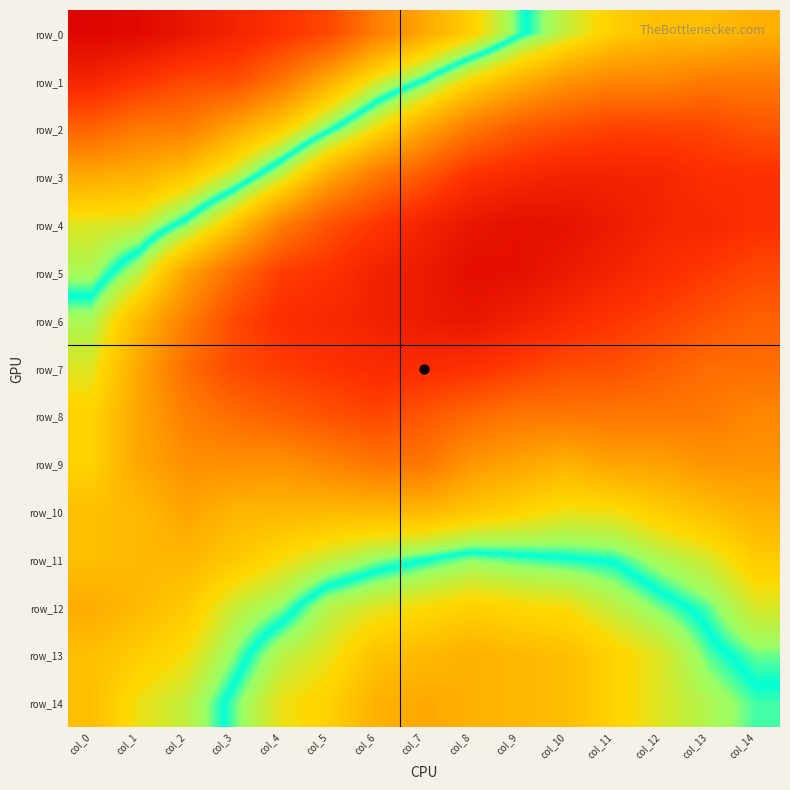

True or false: row_4 has a value of -1.1 at col_7.

True